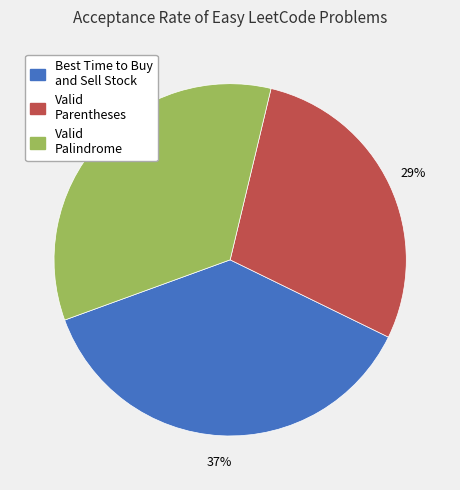

What is the smallest slice in the pie chart?

Valid Parentheses